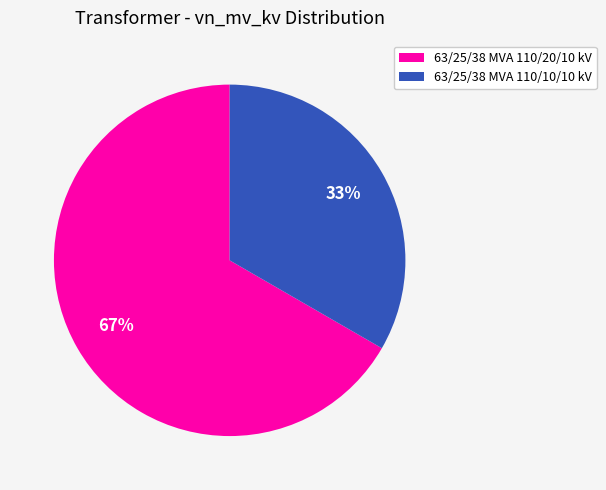

Rank the categories by value from lowest to highest.

63/25/38 MVA 110/10/10 kV, 63/25/38 MVA 110/20/10 kV